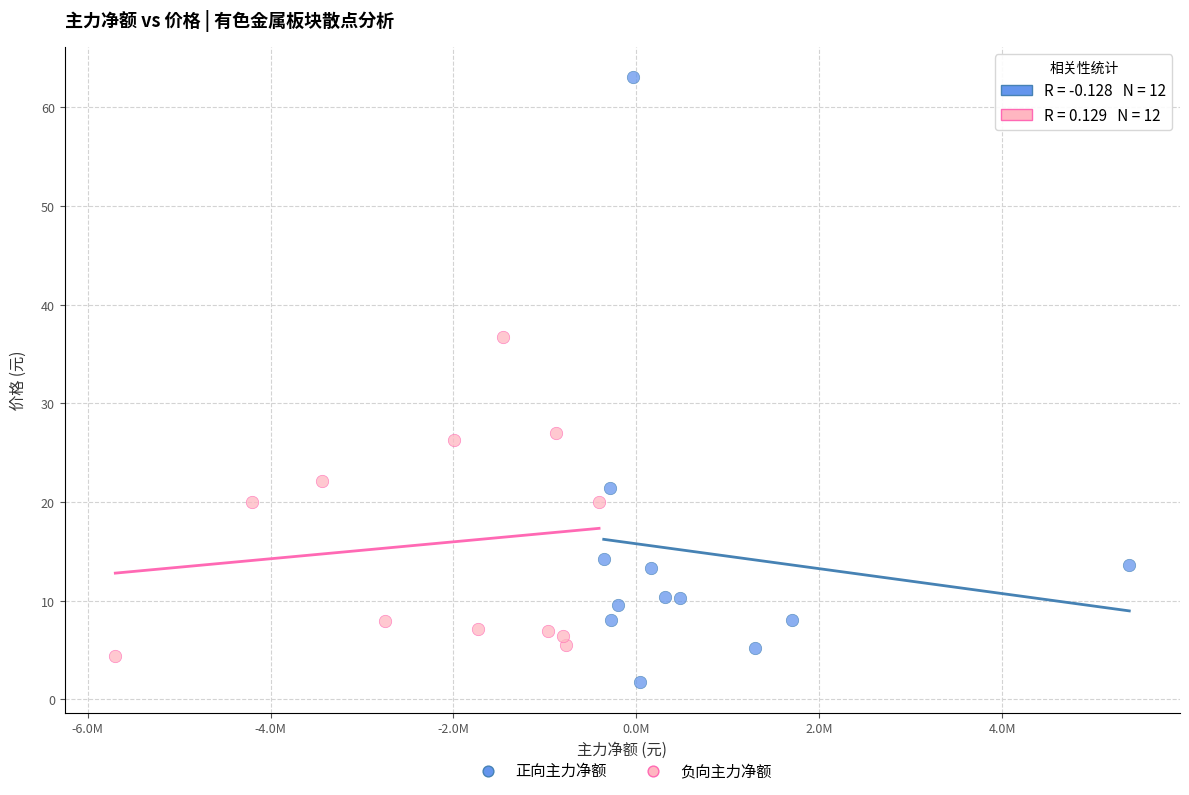

Which series contains the highest Y value?

正向主力净额